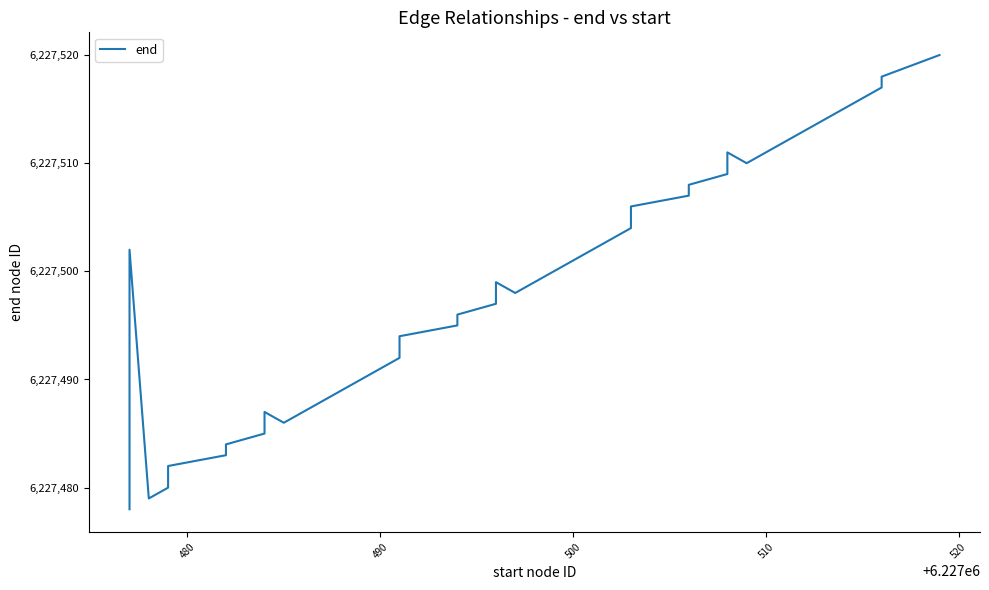

The chart shows a value of 6227501 at 500. True or false?

True